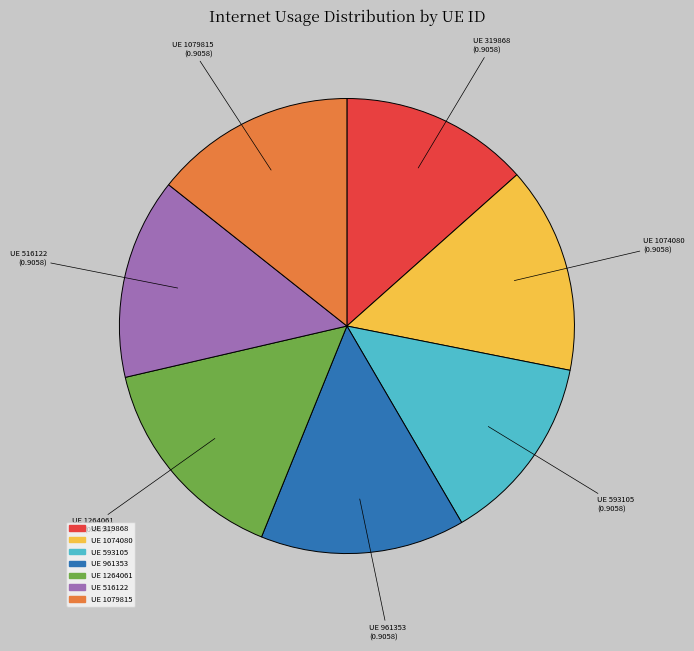

Which has a higher value, UE 593105 or UE 516122?

UE 516122